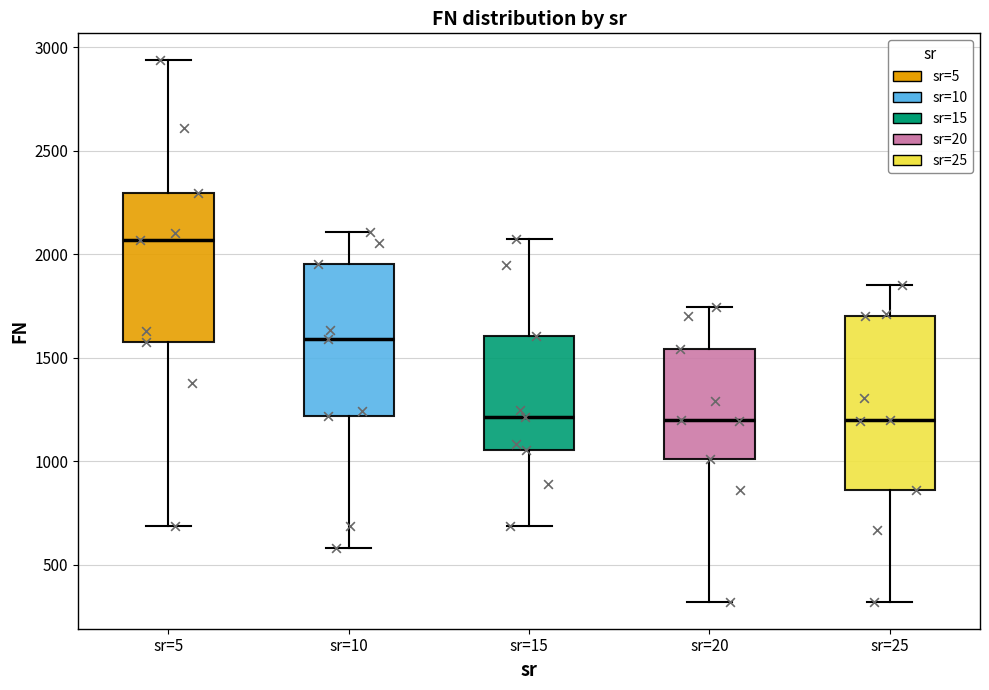

Which box's median line is the highest?

sr=5